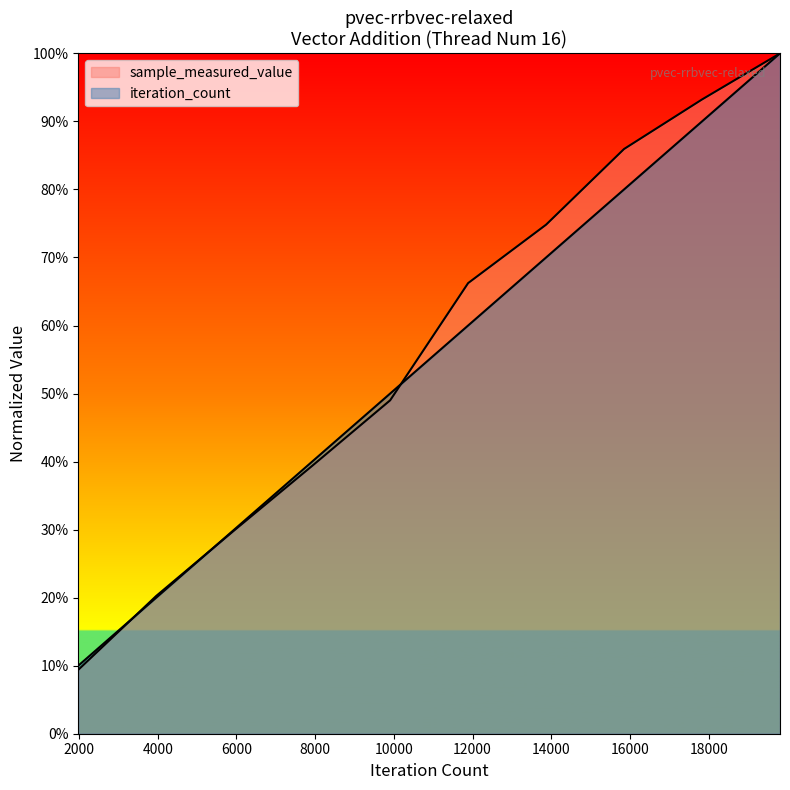

How many intersections are there between iteration_count and sample_measured_value?

3